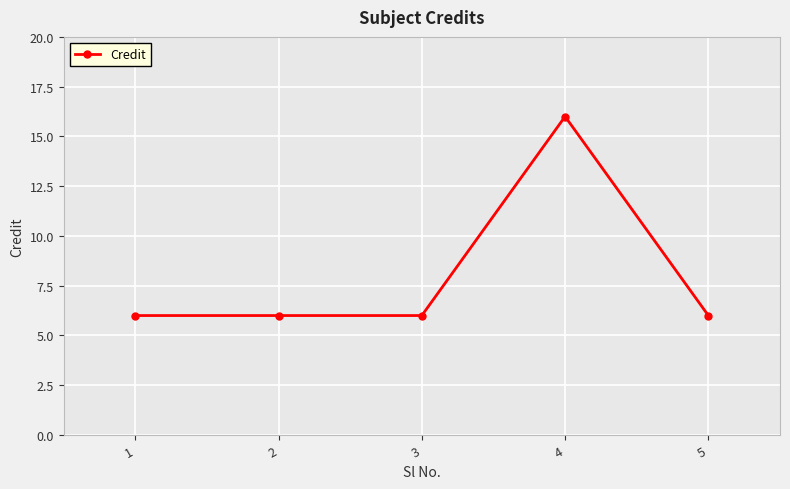

What is the maximum value shown in the chart?

16